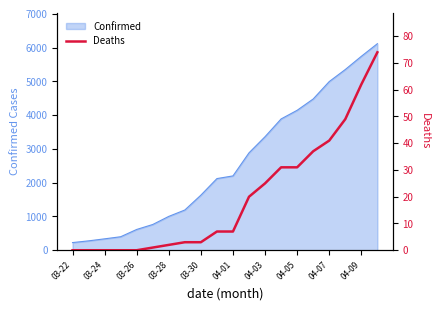

The value of Confirmed at 04-05 is 7348. True or false?

False